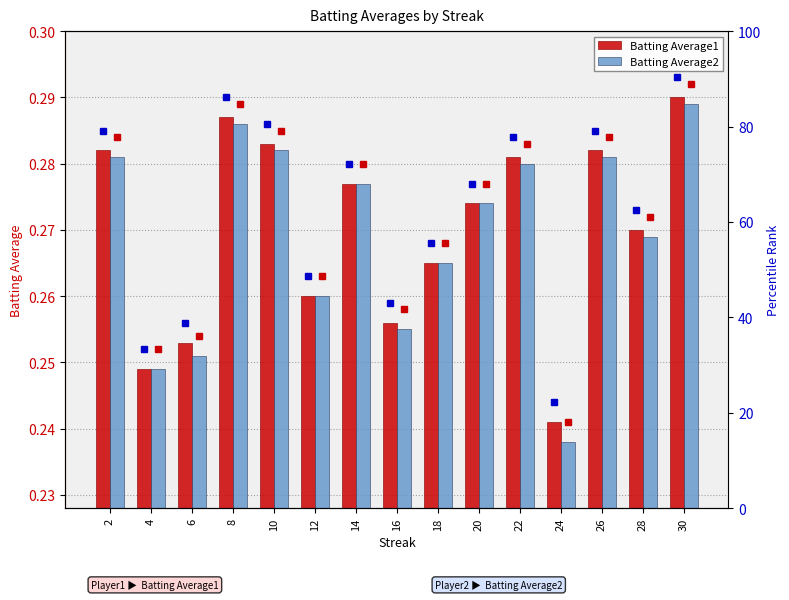

Is the value of Batting Average2 at 2 greater than the value of Batting Average1 at 30?

No